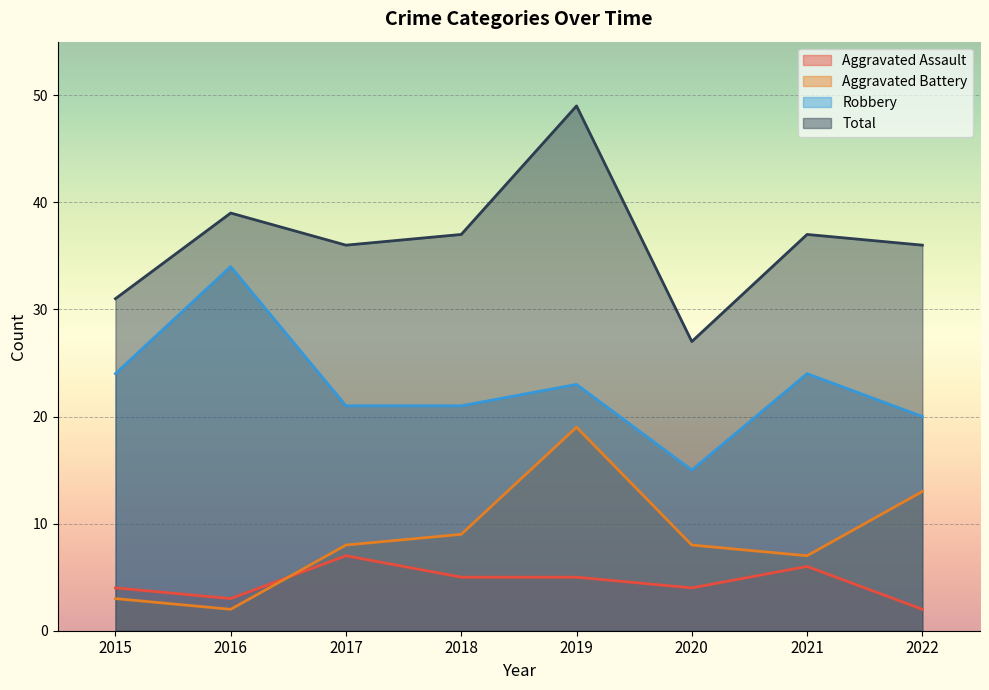

At which category does the chart reach its minimum across all series?

2022